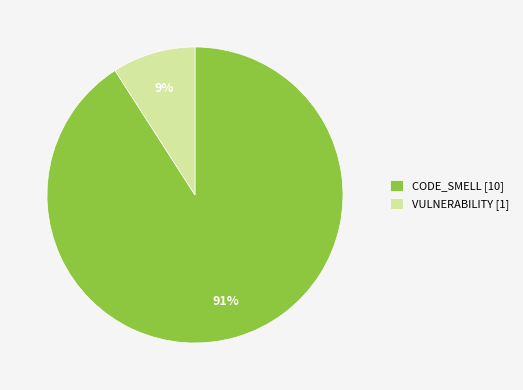

Which slice represents more than half of the pie?

CODE_SMELL